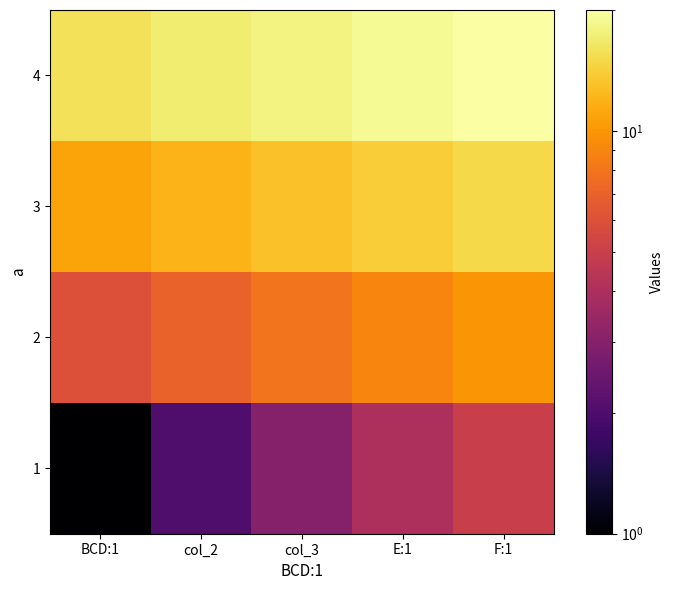

How many series are shown in this chart?

4